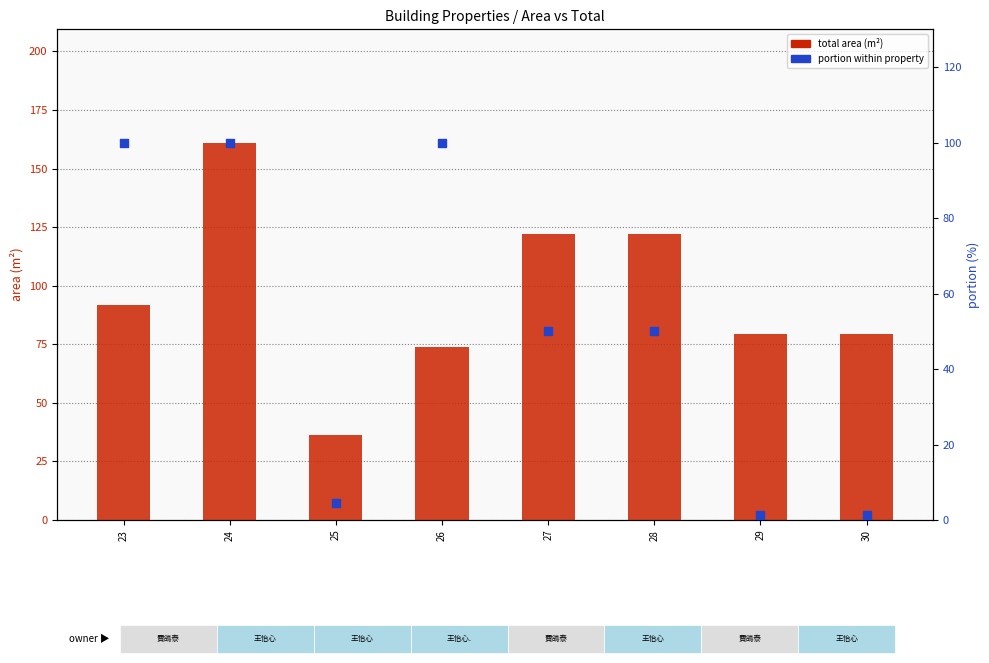

Is the value of total area (m²) at 27 greater than the value of portion (%) at 28?

Yes